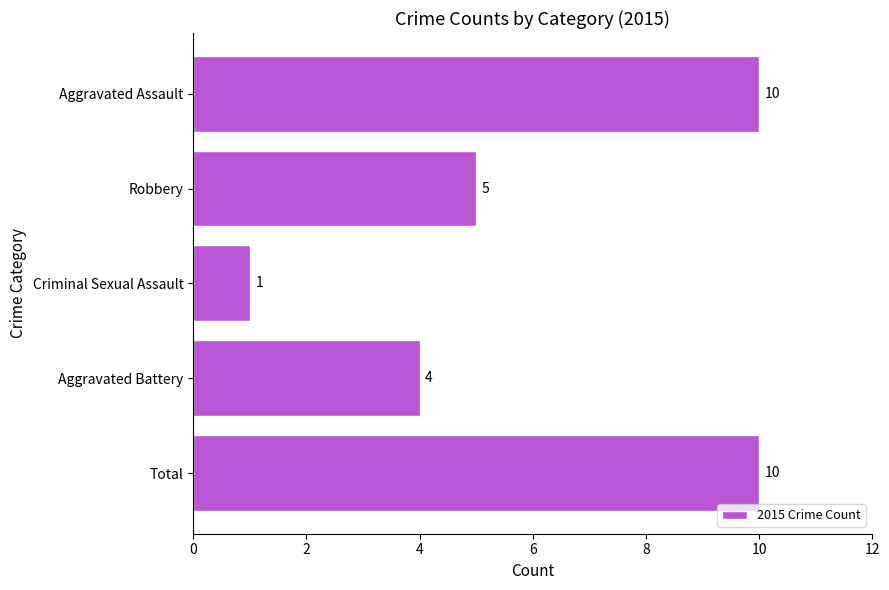

What is the difference between the second highest and minimum values?

9